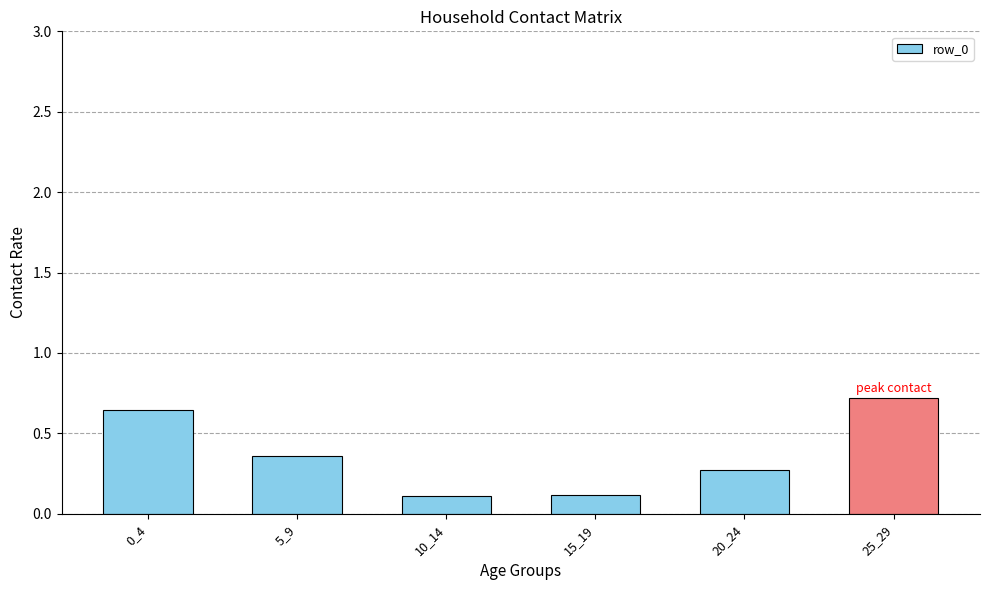

What is the value of the 4th bar from the left?

0.1